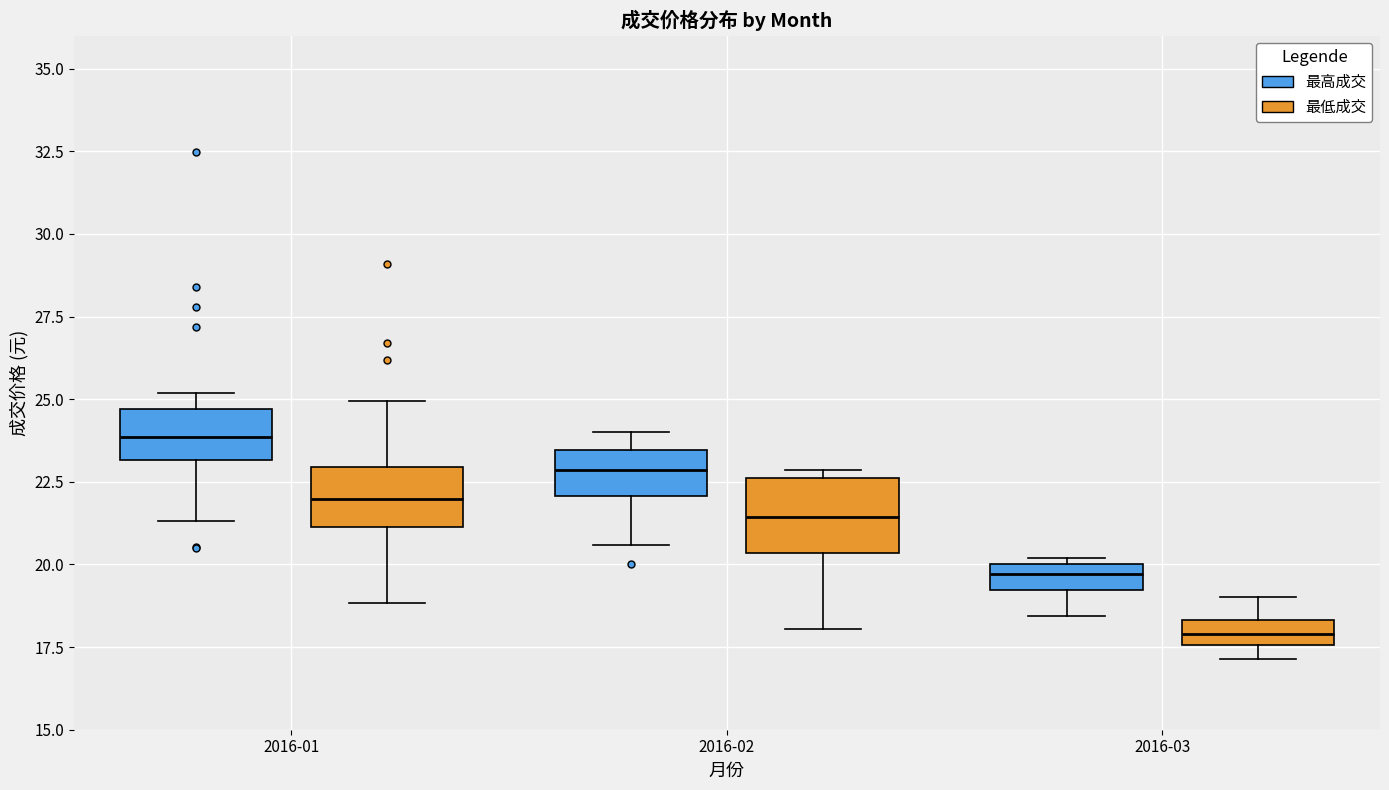

Reading left to right, read every box against the y-axis: the position of its median line, the range the box covers, and the ends of its whiskers. The values are not printed on the chart, so give them approximately, as read against the axis.

2016-01 (最高成交): median 24.0, box 23.0 to 24.5, whiskers 21.5 to 25.0
2016-01 (最低成交): median 22.0, box 21.0 to 23.0, whiskers 19.0 to 25.0
2016-02 (最高成交): median 23.0, box 22.0 to 23.5, whiskers 20.5 to 24.0
2016-02 (最低成交): median 21.5, box 20.5 to 22.5, whiskers 18.0 to 23.0
2016-03 (最高成交): median 19.5, box 19.0 to 20.0, whiskers 18.5 to 20.0 (just above the box's upper edge)
2016-03 (最低成交): median 18.0, box 17.5 to 18.5, whiskers 17.0 to 19.0